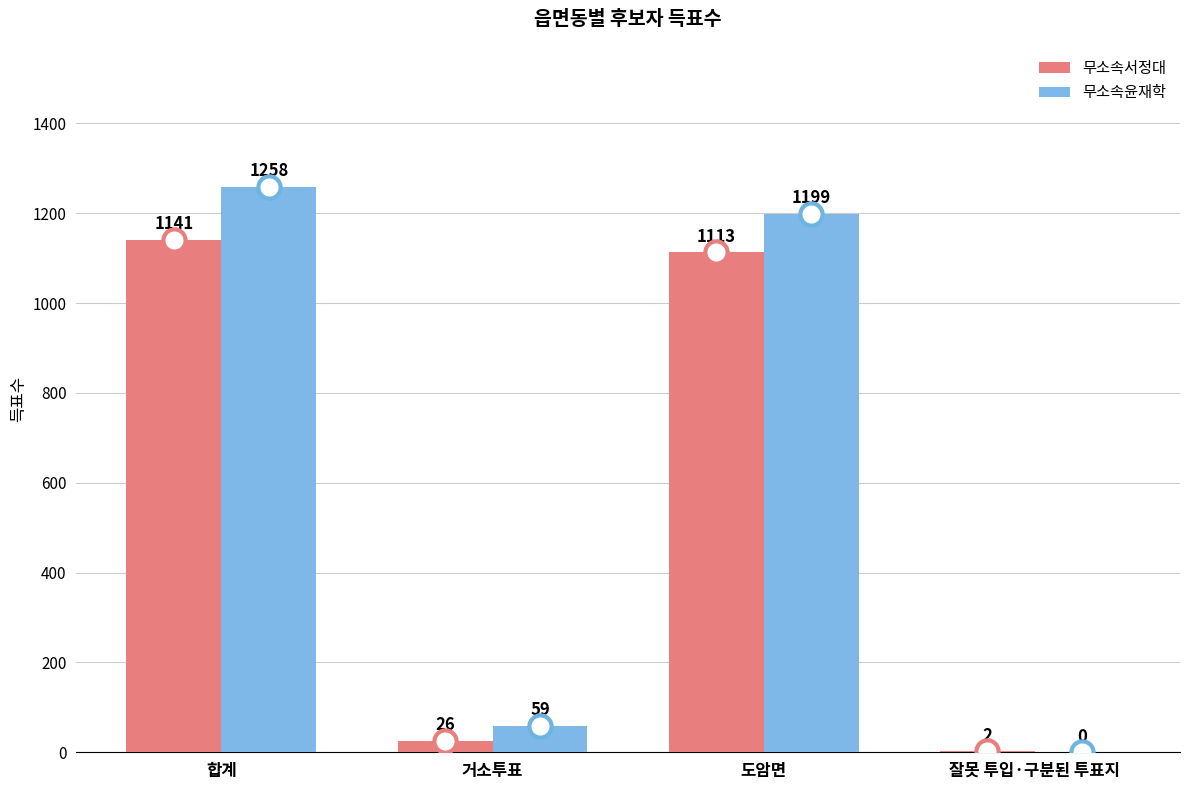

How many distinct data groups are displayed?

2